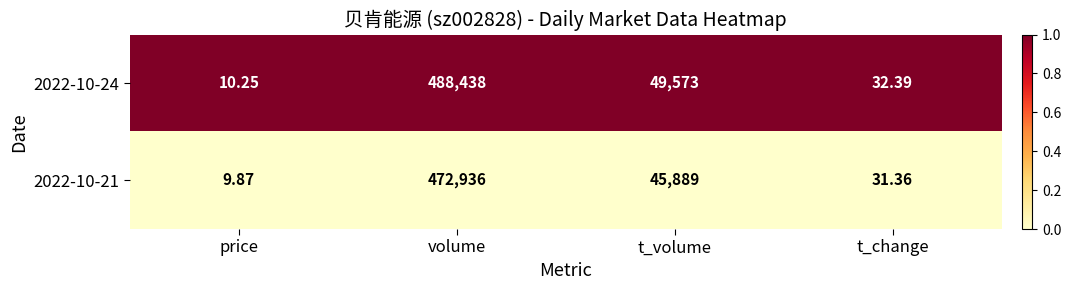

How many series are shown in this chart?

2